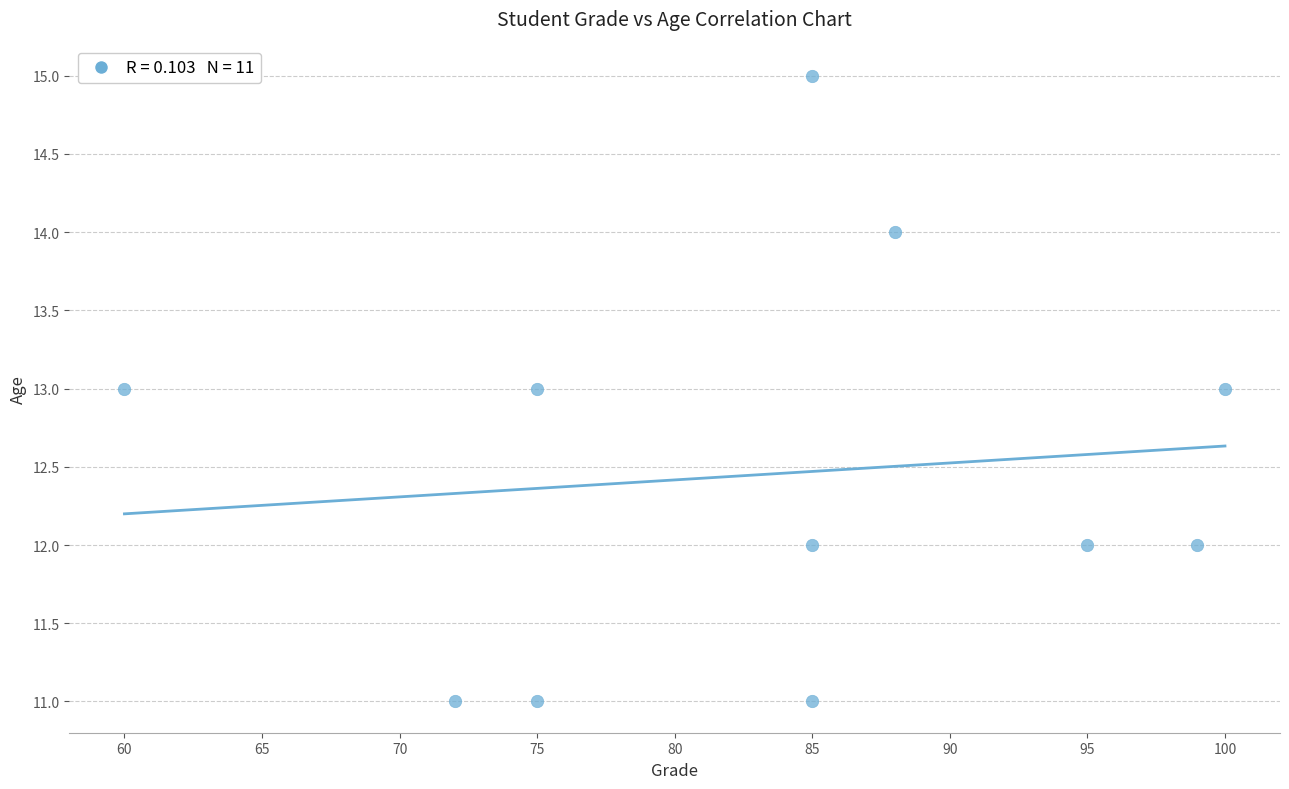

What is the average Y value?

12